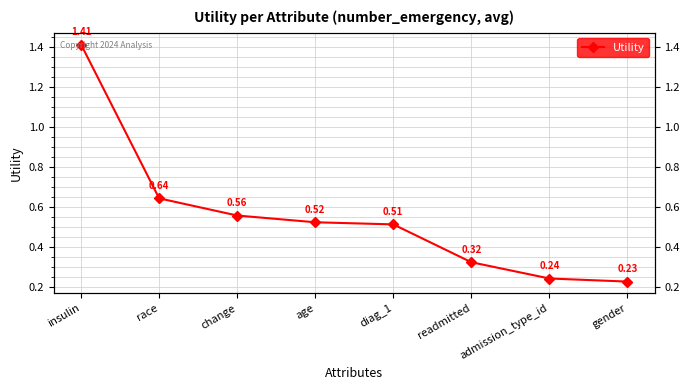

Reading left to right, transcribe all the data shown in this chart.

1.4	0.6	0.6	0.5	0.5	0.3	0.2	0.2